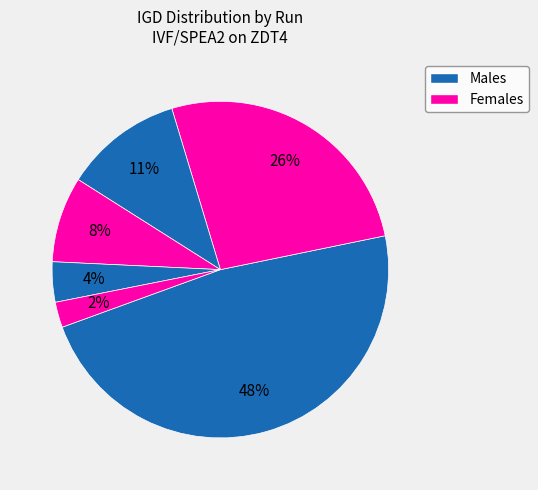

Is there any slice that represents more than half of the pie?

No